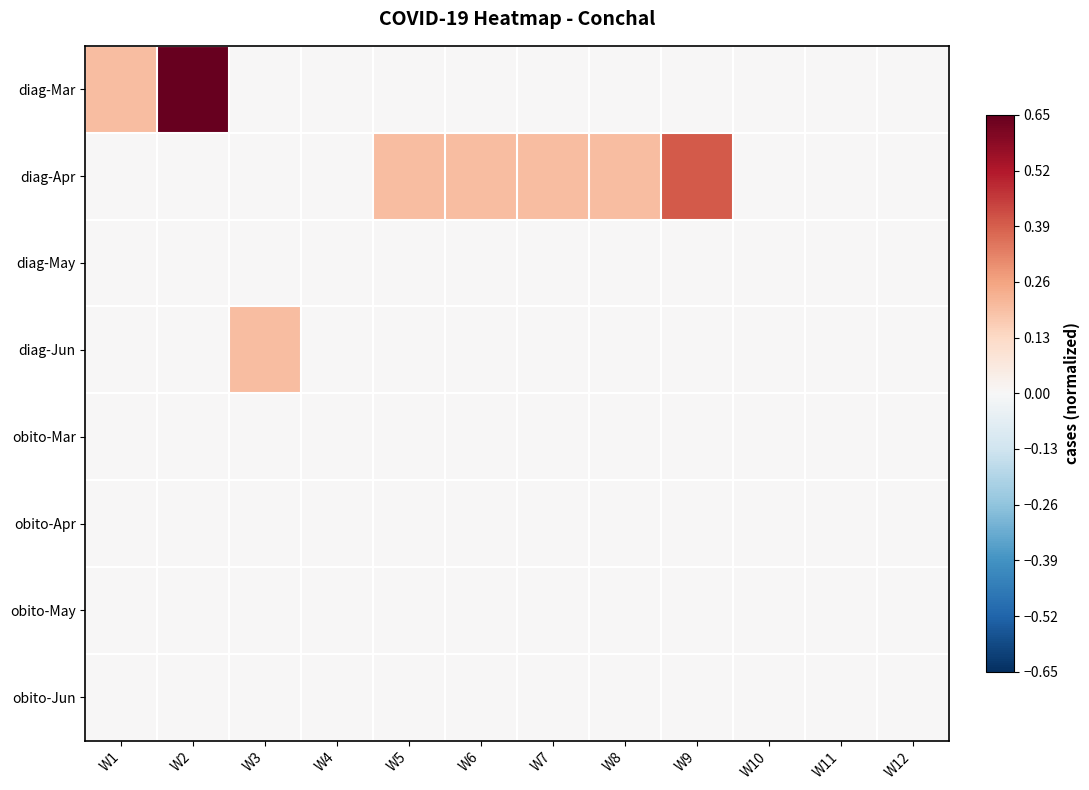

At how many categories does at least one series exceed 0?

8